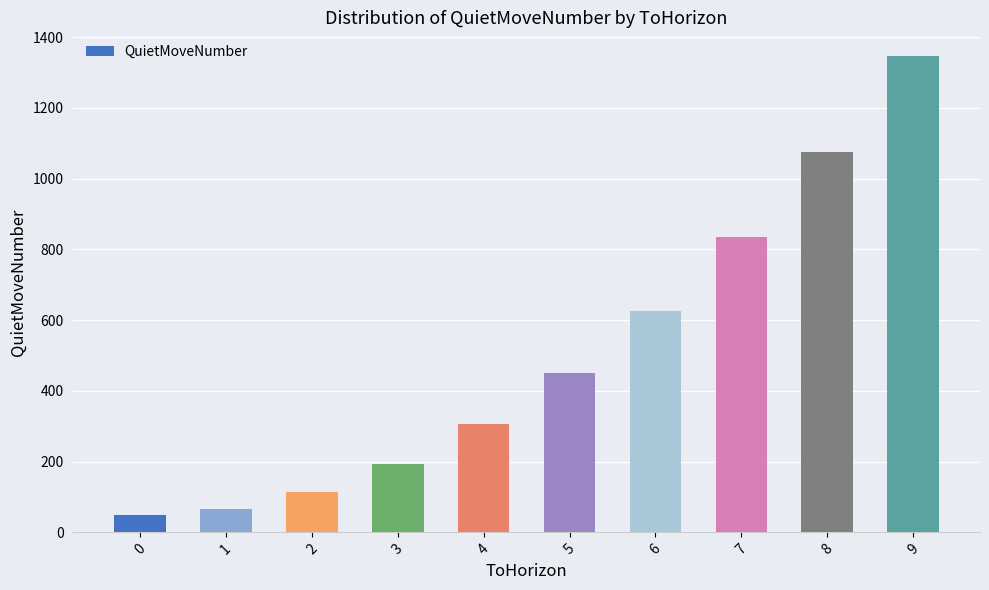

Does the chart contain stacked bars?

No